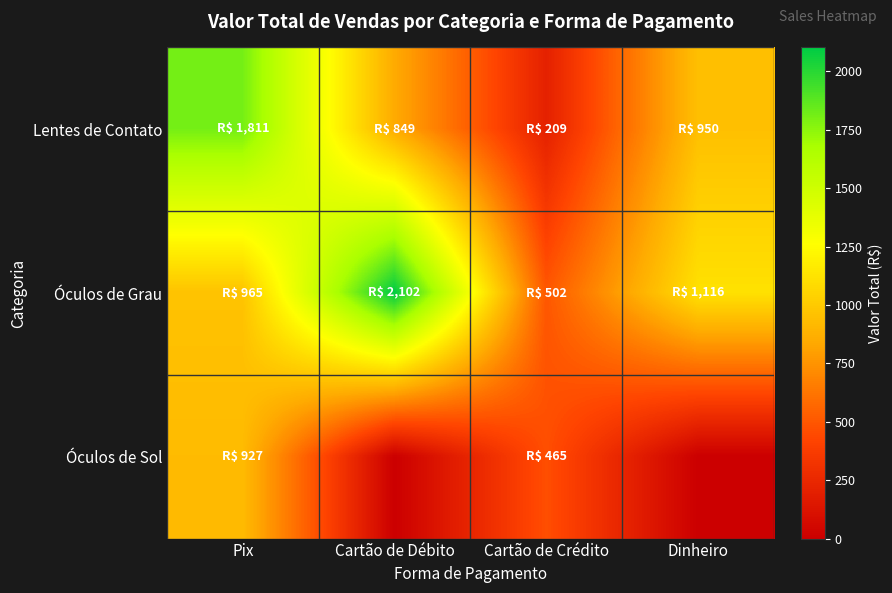

Between Dinheiro and Cartão de Crédito, which is larger?

Dinheiro